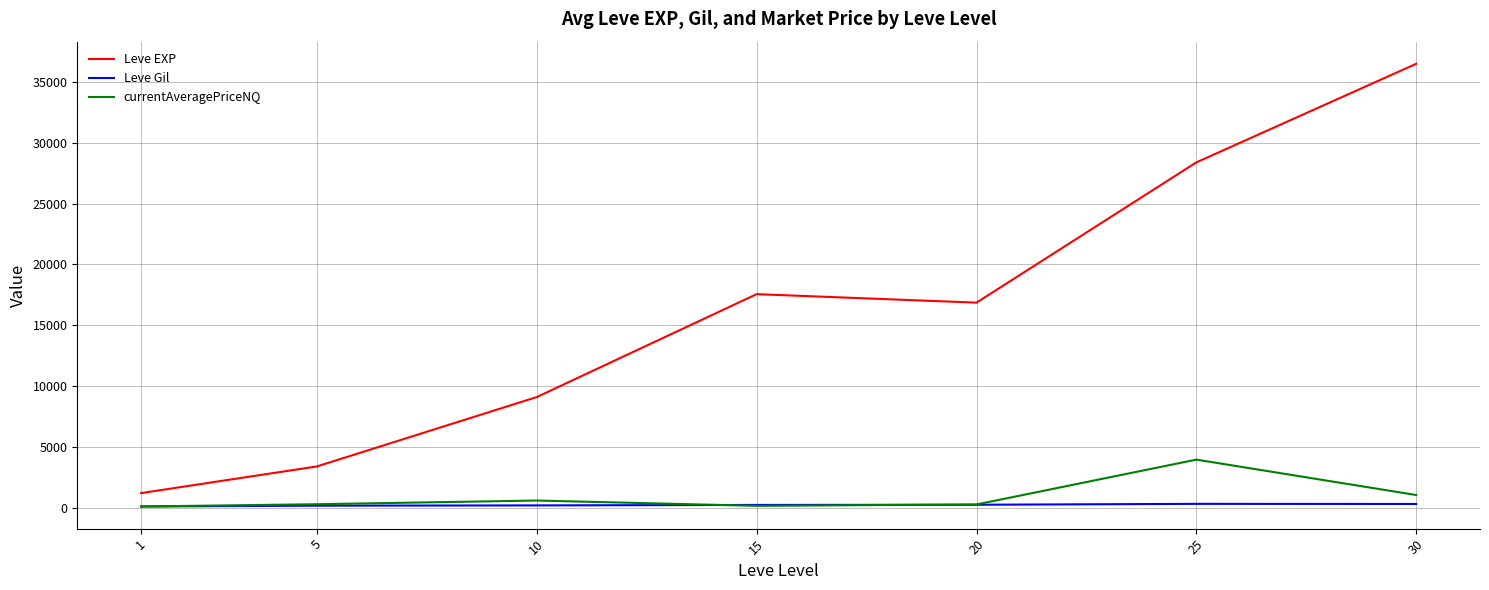

What is the greatest value displayed?

36492.5